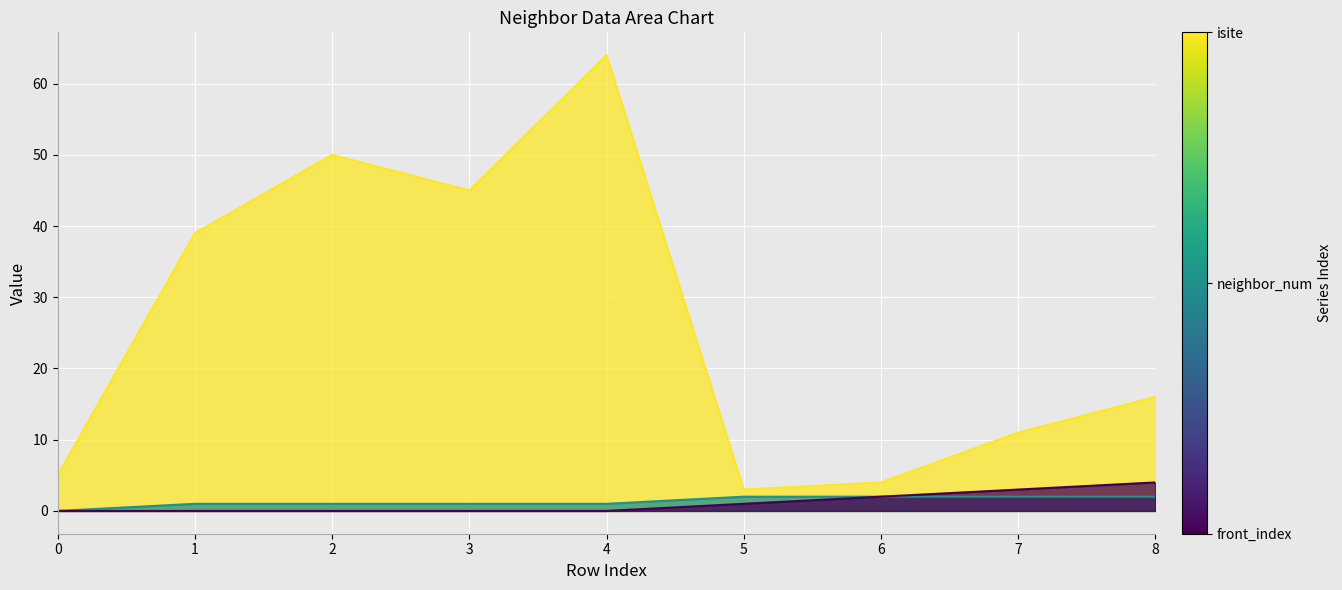

What is the sum of all front_index values?

10